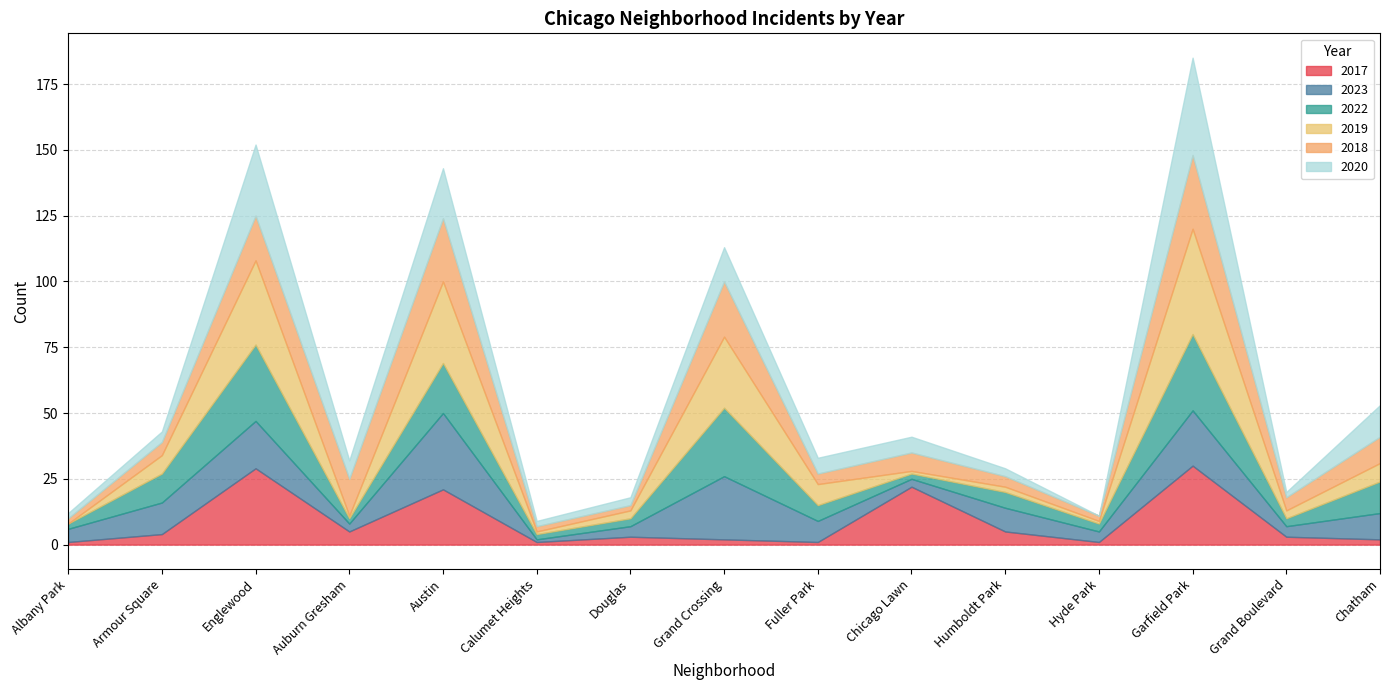

What are all the series names shown in the legend?

2017, 2023, 2022, 2019, 2018, 2020